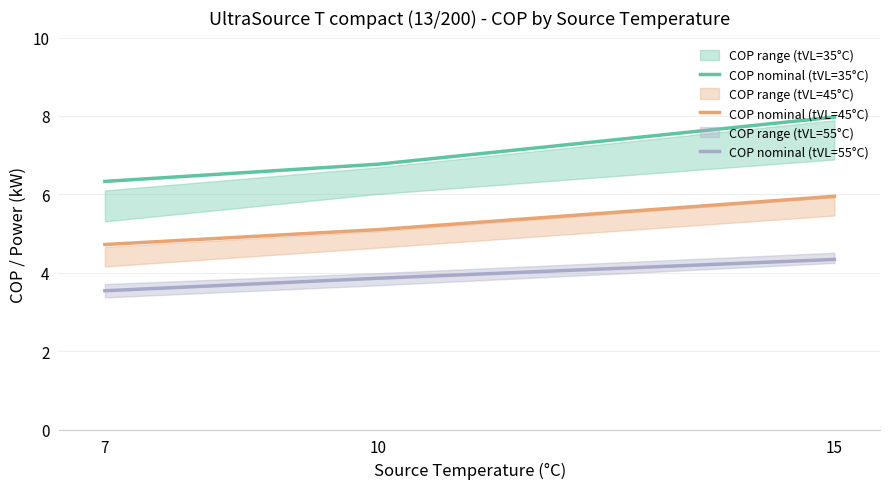

Between 10 and 15, which is larger?

15